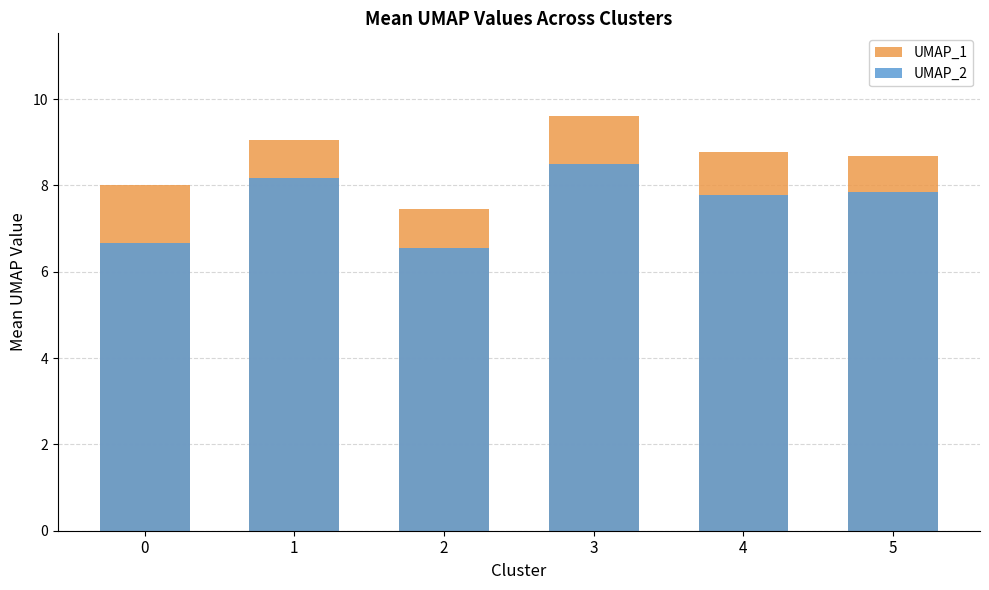

At how many categories does at least one series exceed 9?

2